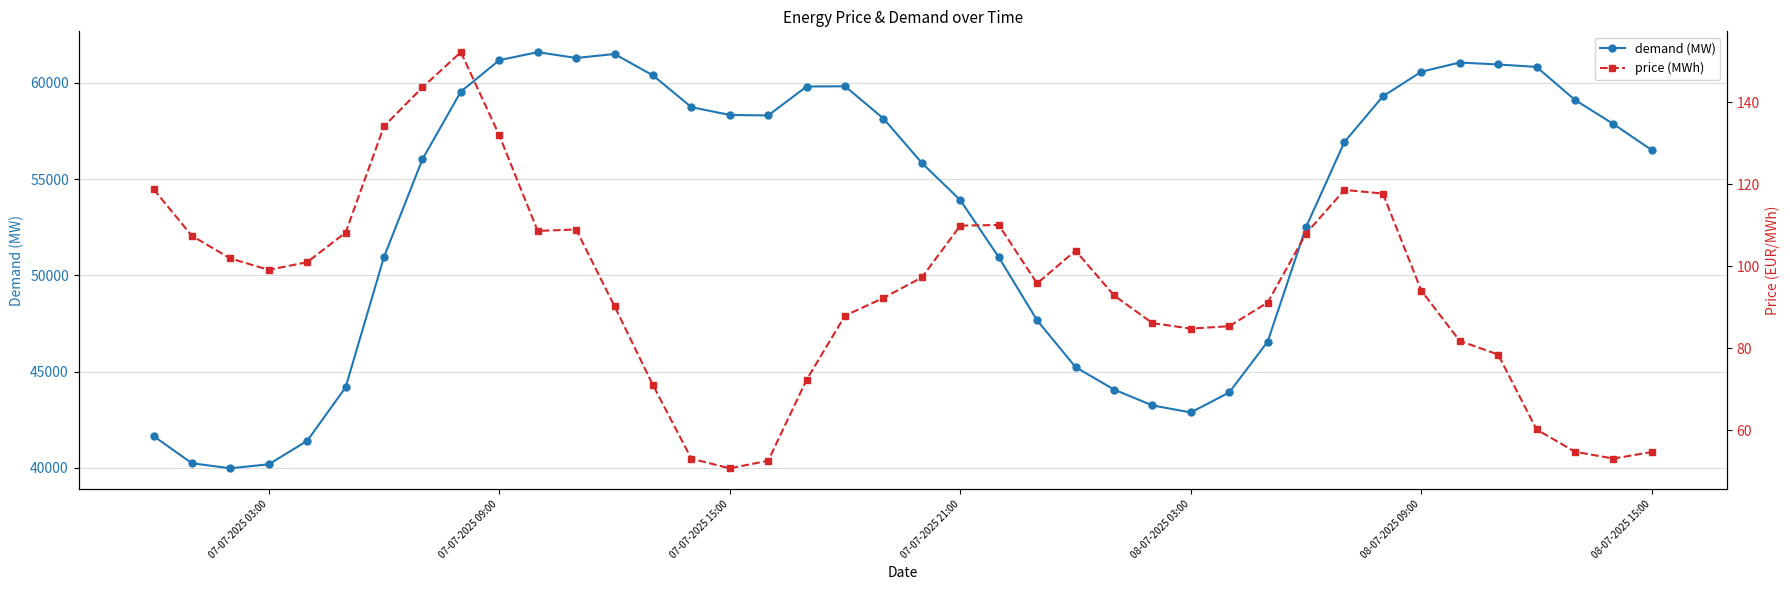

True or false: demand (MW) has more than 0 points higher than both neighbors.

True